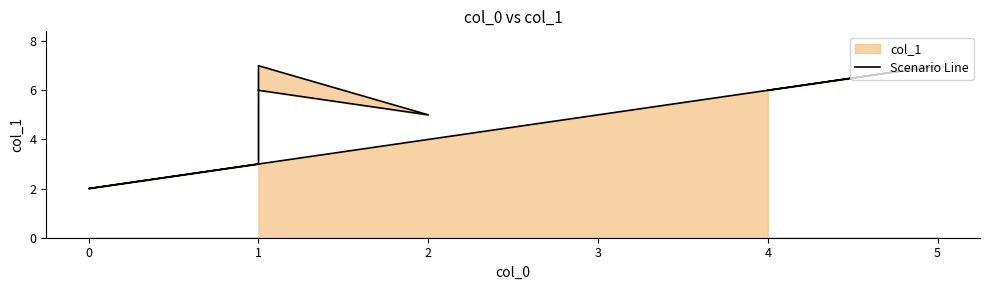

What position from the left is 1?

3